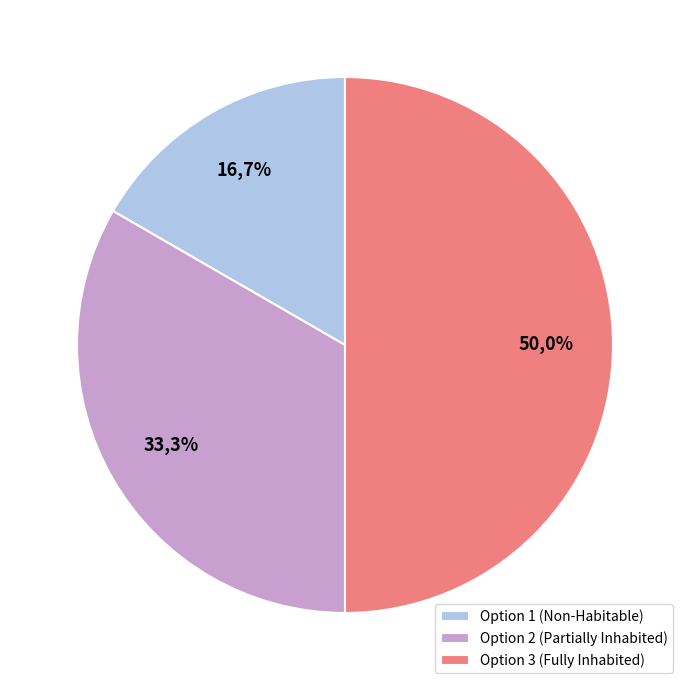

What is the change in value from Option 1 (Non-Habitable) to Option 3 (Fully Inhabited)?

+2